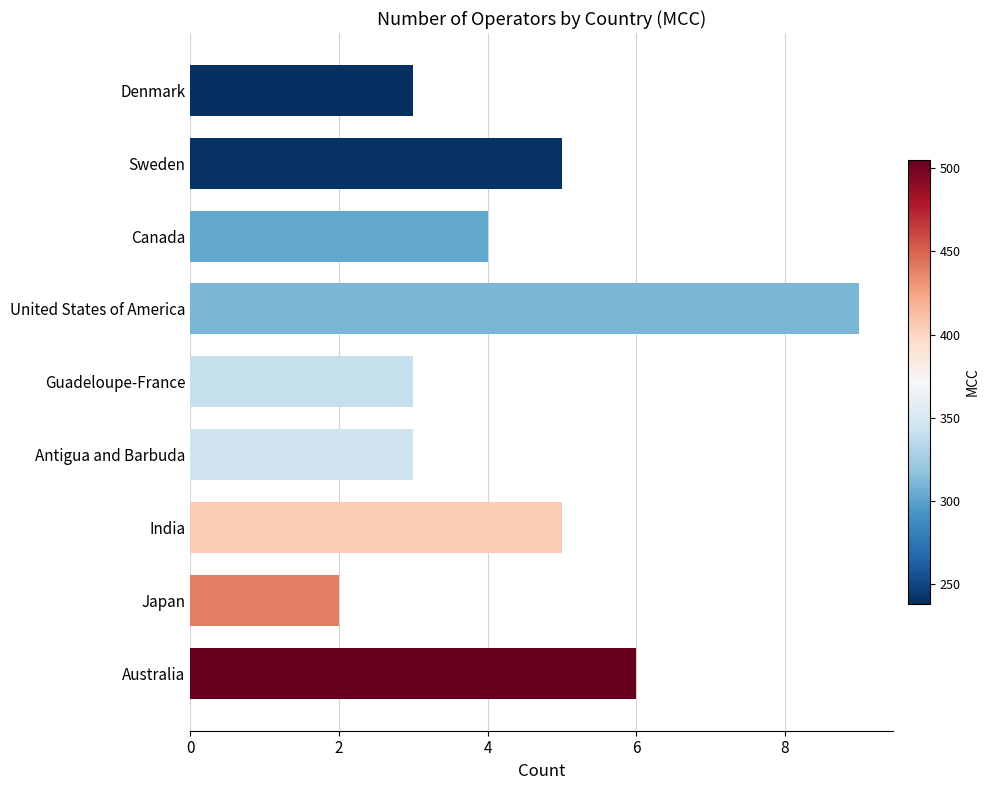

What is the minimum value shown in the chart?

2